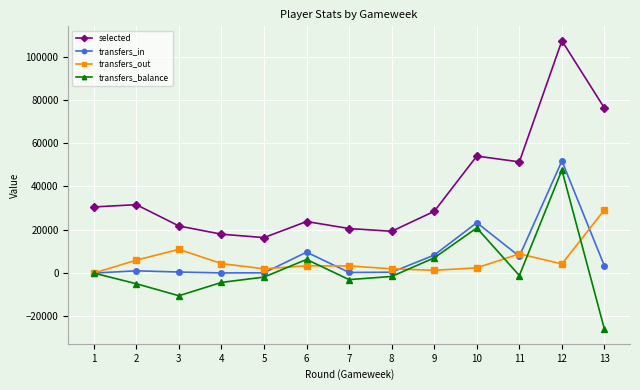

True or false: transfers_in has a value of 0 at 1.

True